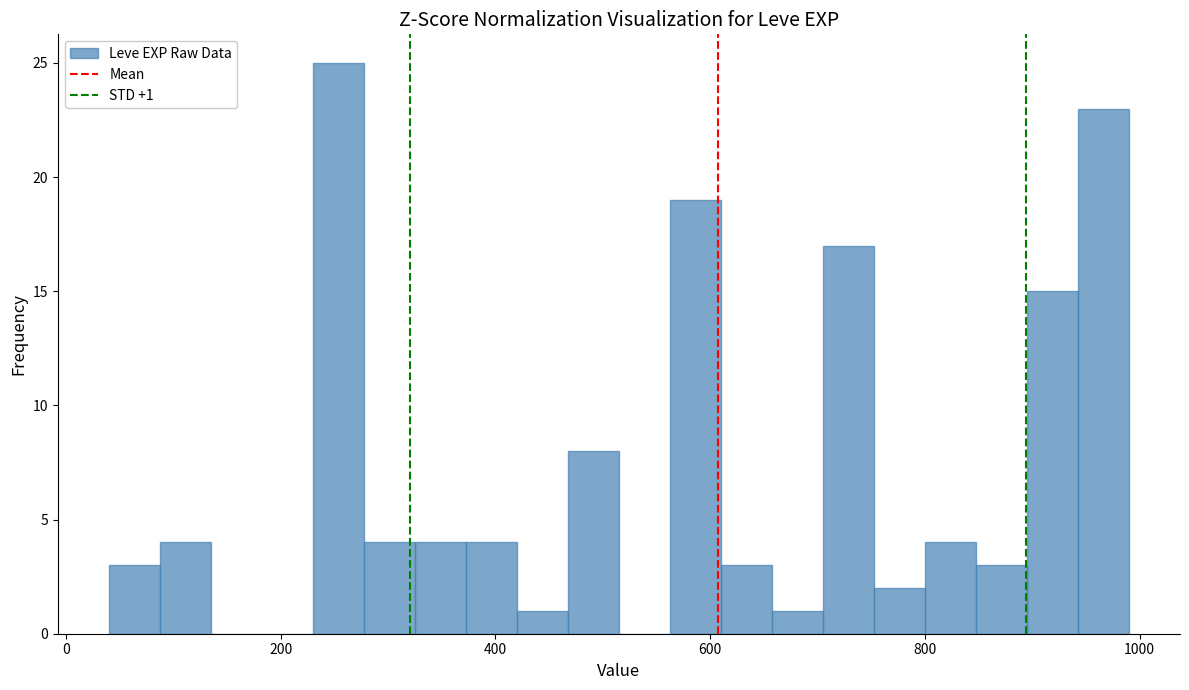

Around what value on the x-axis is the tallest bar? Give the approximate position of its centre, as read against the axis.

260